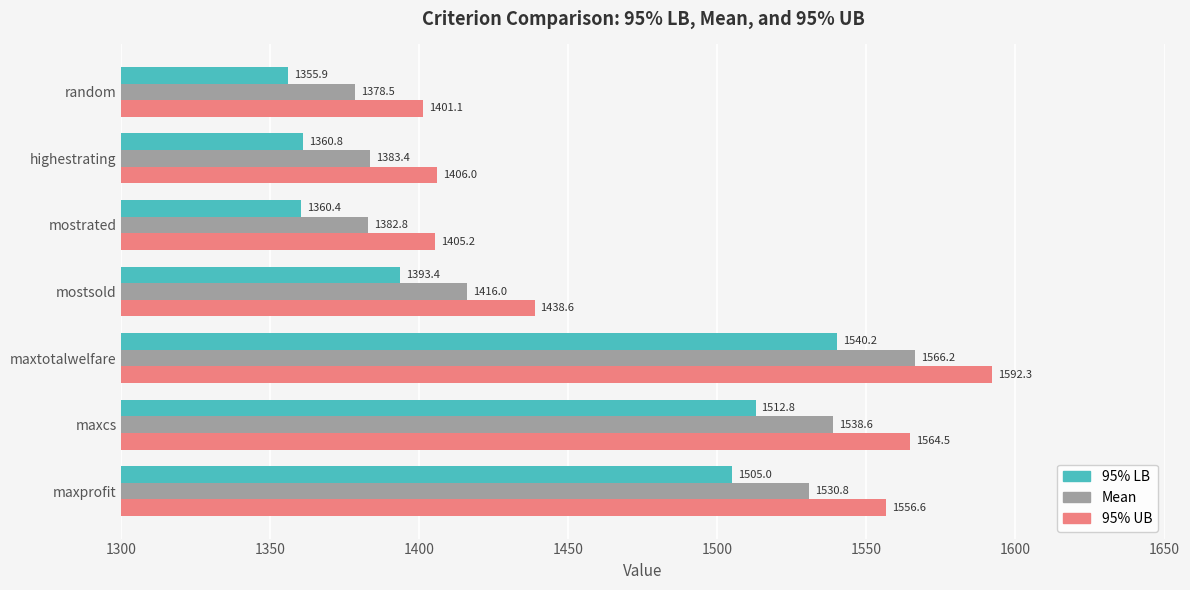

What is the greatest value displayed?

1592.3